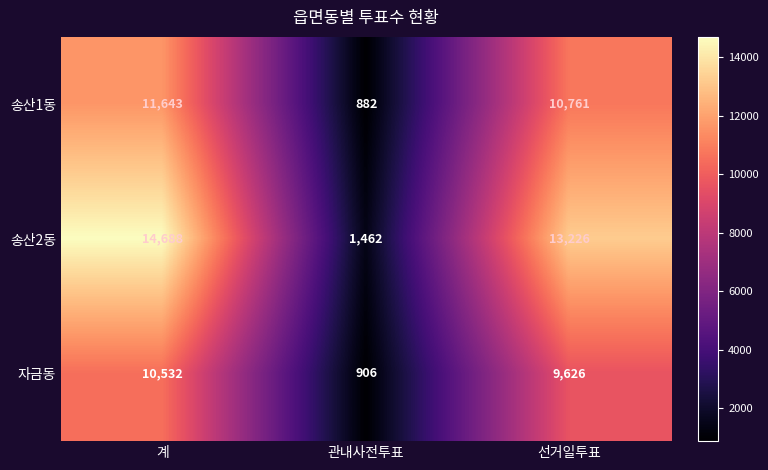

List the series in order of their overall mean, highest first.

송산2동, 송산1동, 자금동